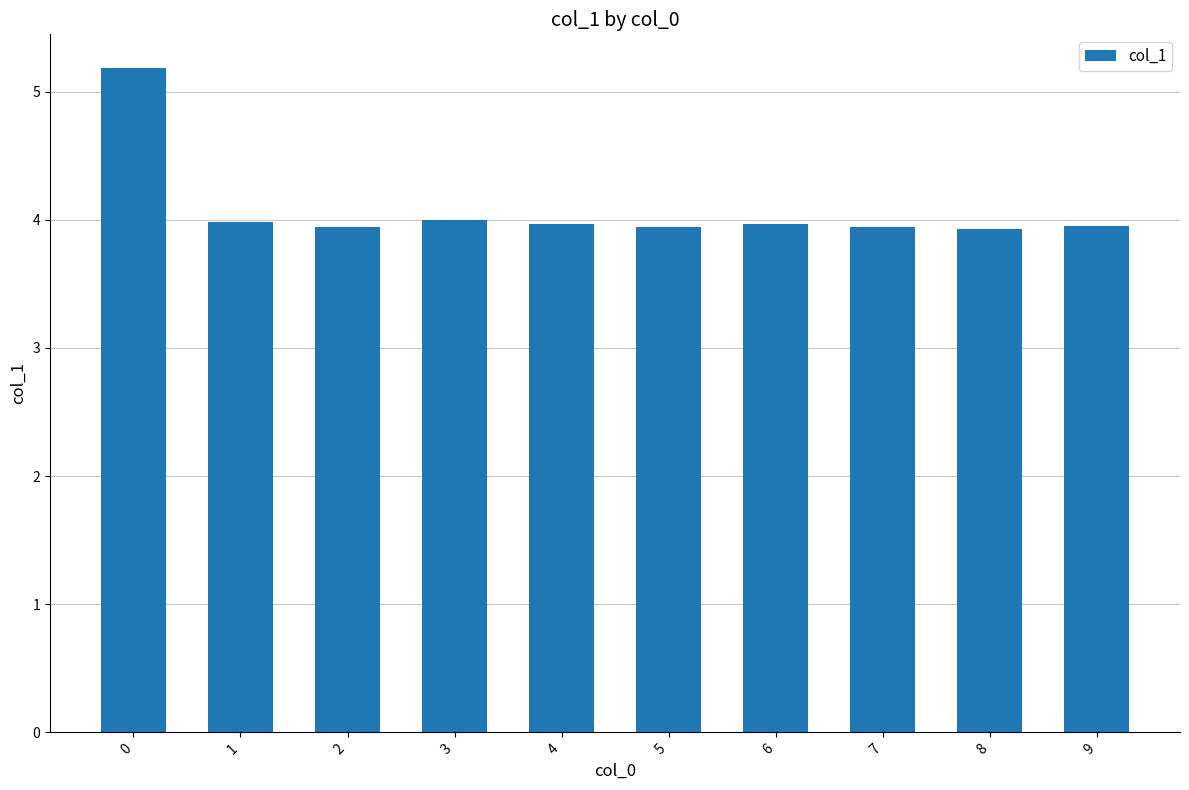

How many series are shown in this chart?

1